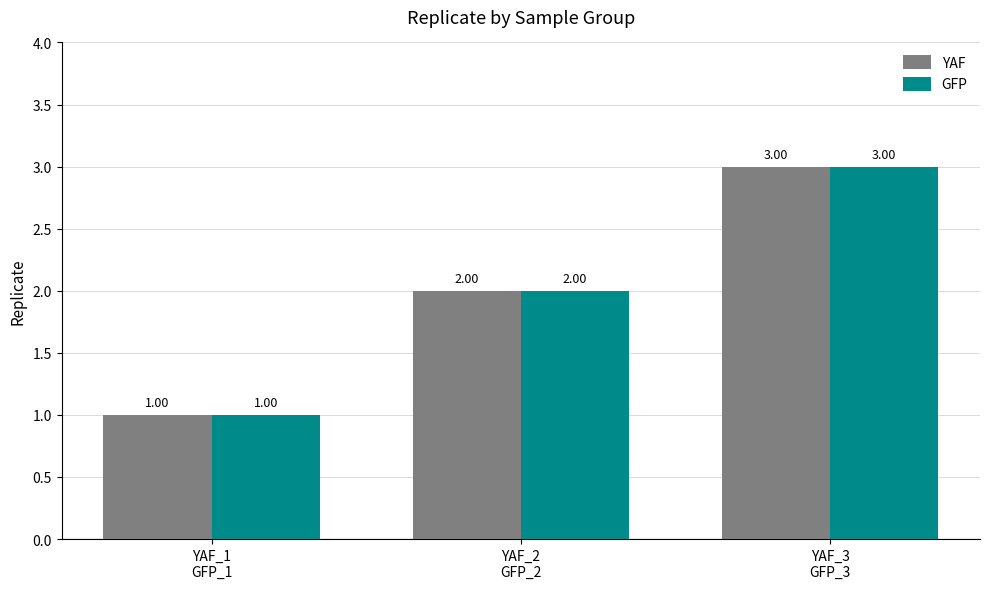

The value of GFP at YAF_3
GFP_3 is 2. True or false?

False